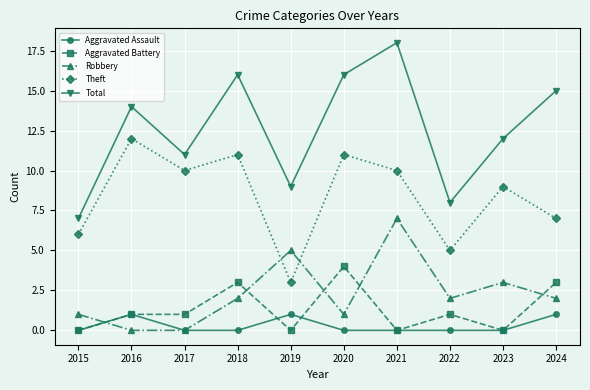

At which label is Theft closest to 7?

2024